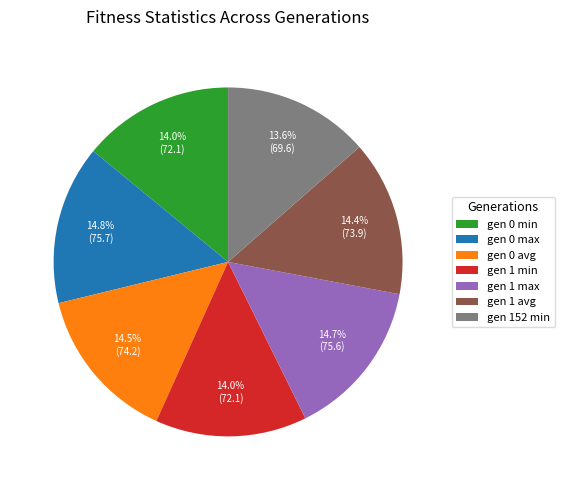

What is the ratio of the value at gen 152 min to the value at gen 0 max?

0.9